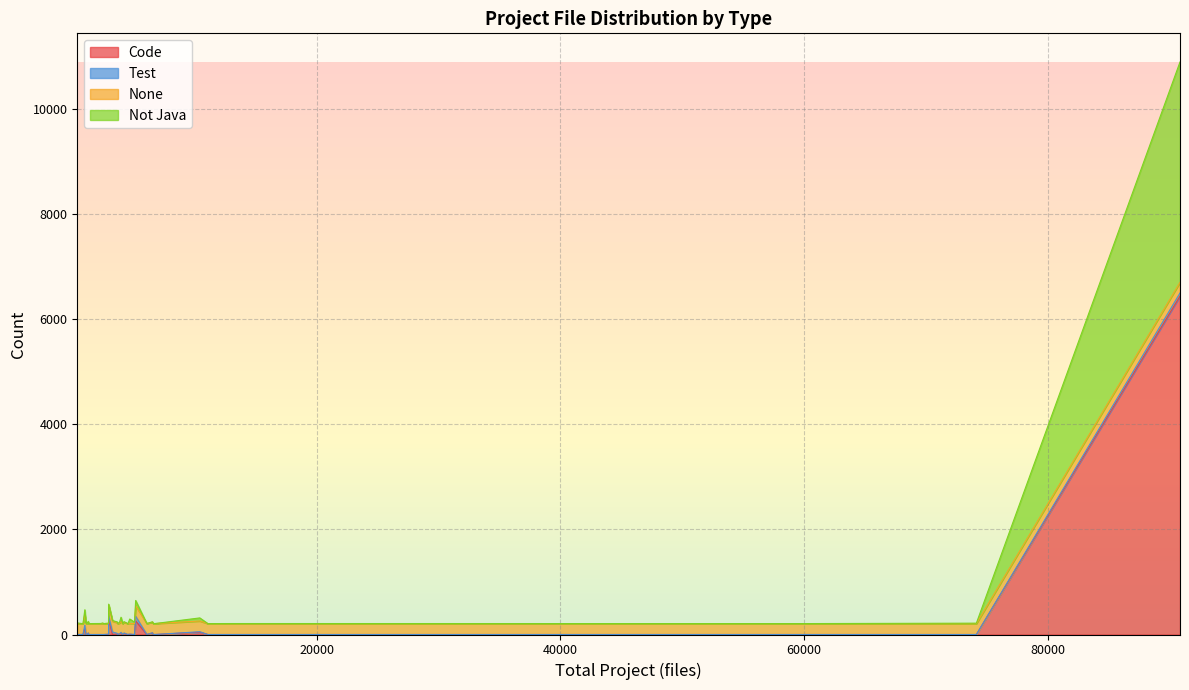

Which series has the largest range (max minus min)?

Code